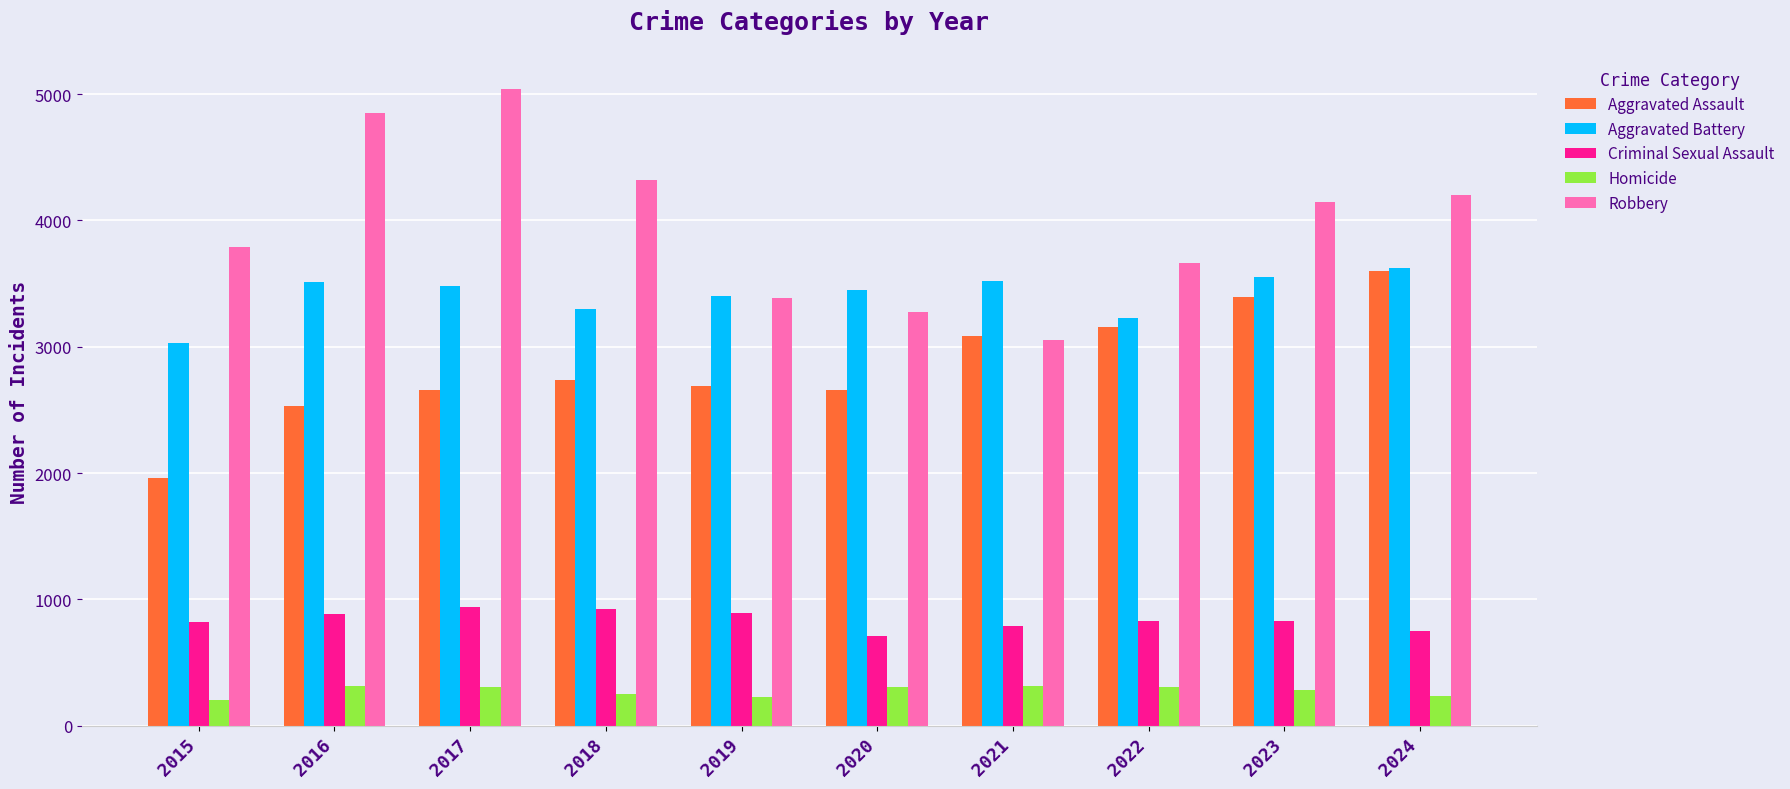

Is it true that Aggravated Assault equals 2734 at 2018?

True